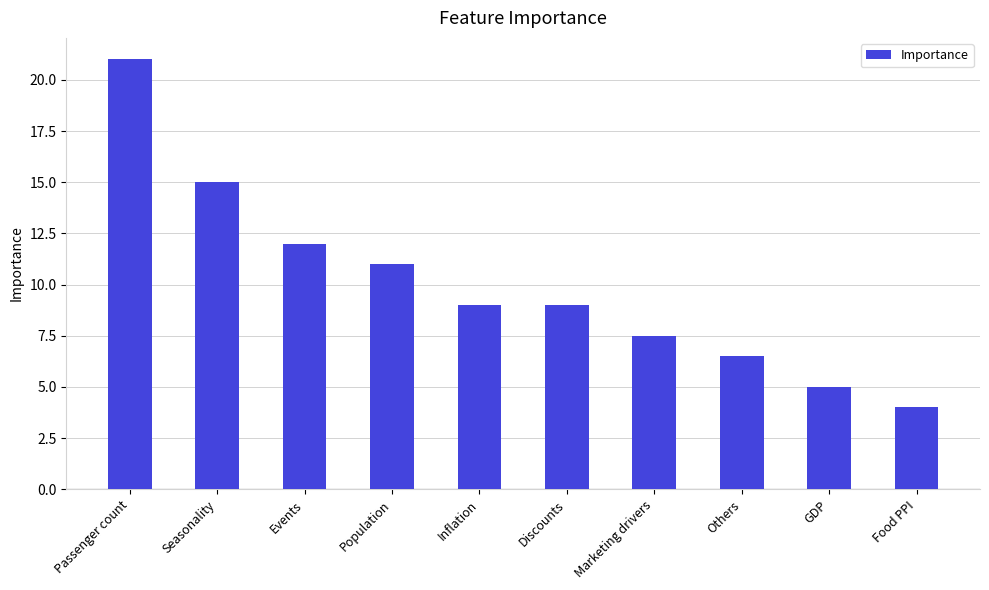

Approximately how many times larger is the value at Passenger count compared to Inflation?

2.3